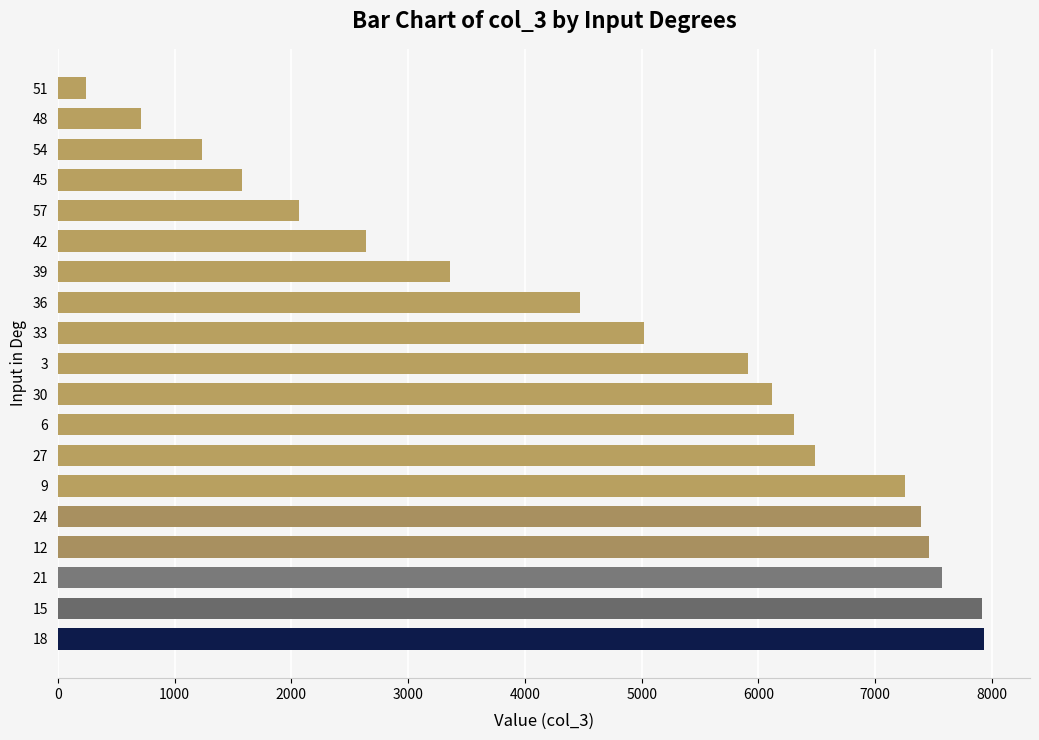

Is it true that the value at 24 is 7394.6?

True